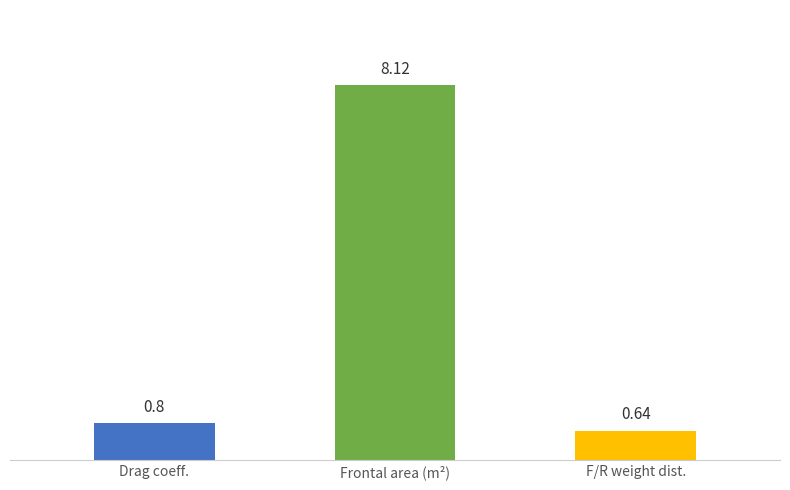

What is the sum of all values?

9.6